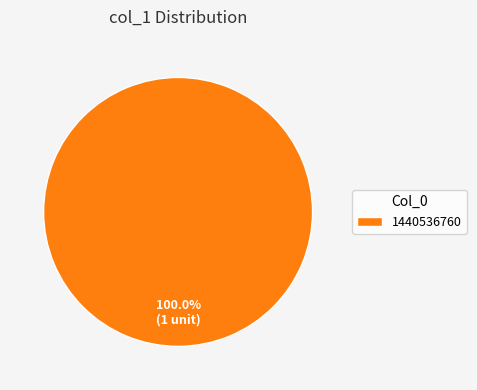

How many segments does this pie chart have?

1